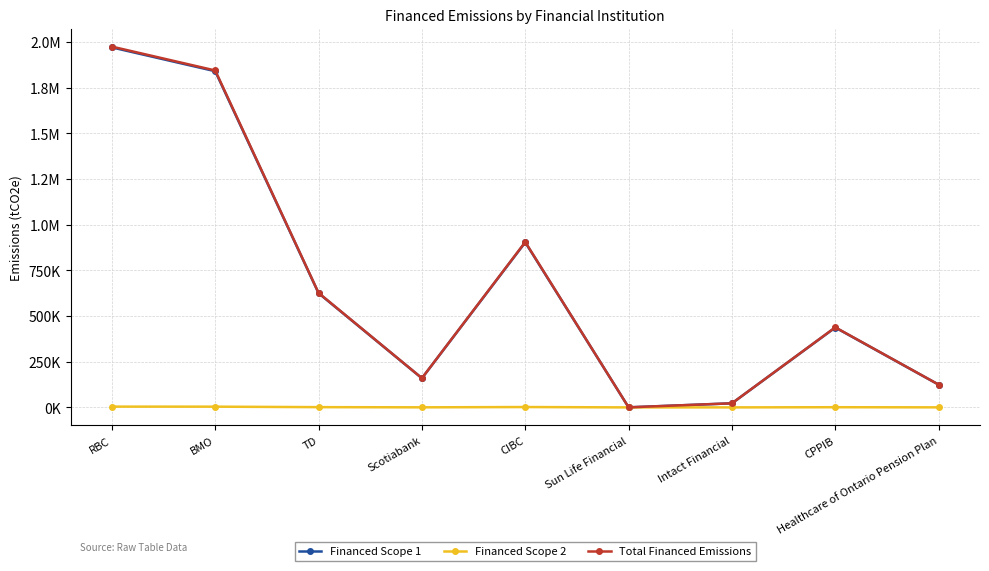

At which category does Financed Scope 2 reach its first local valley?

Scotiabank